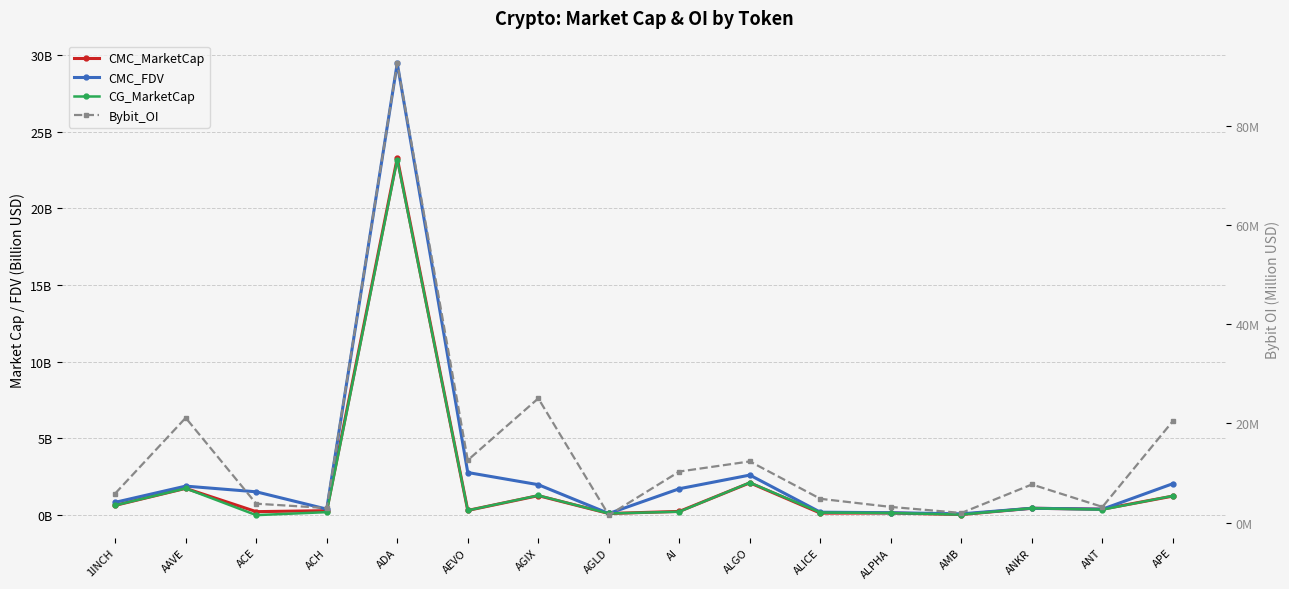

At which label does CMC_MarketCap reach its peak?

ADA